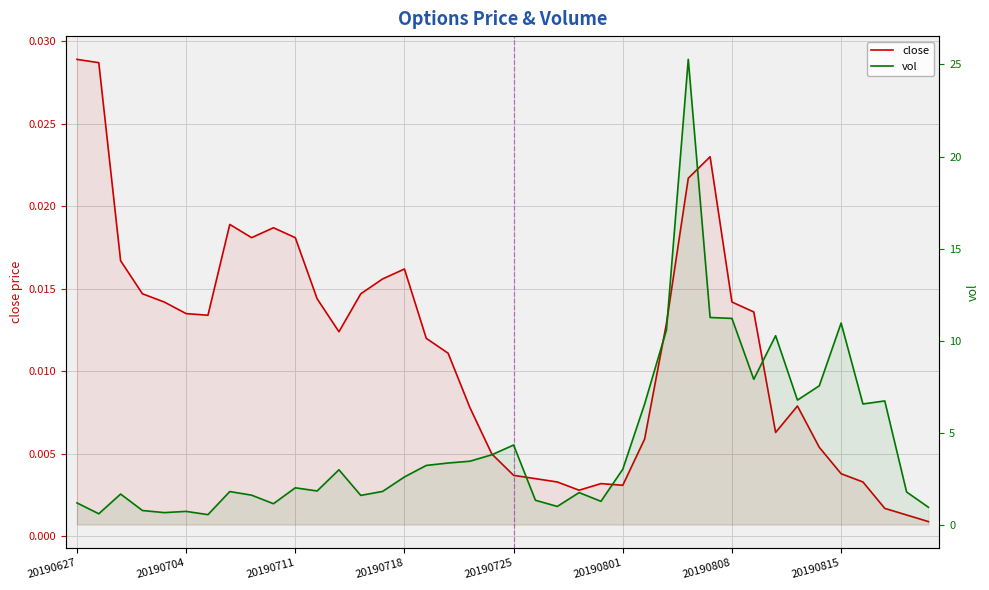

What are all the series names shown in the legend?

close, vol